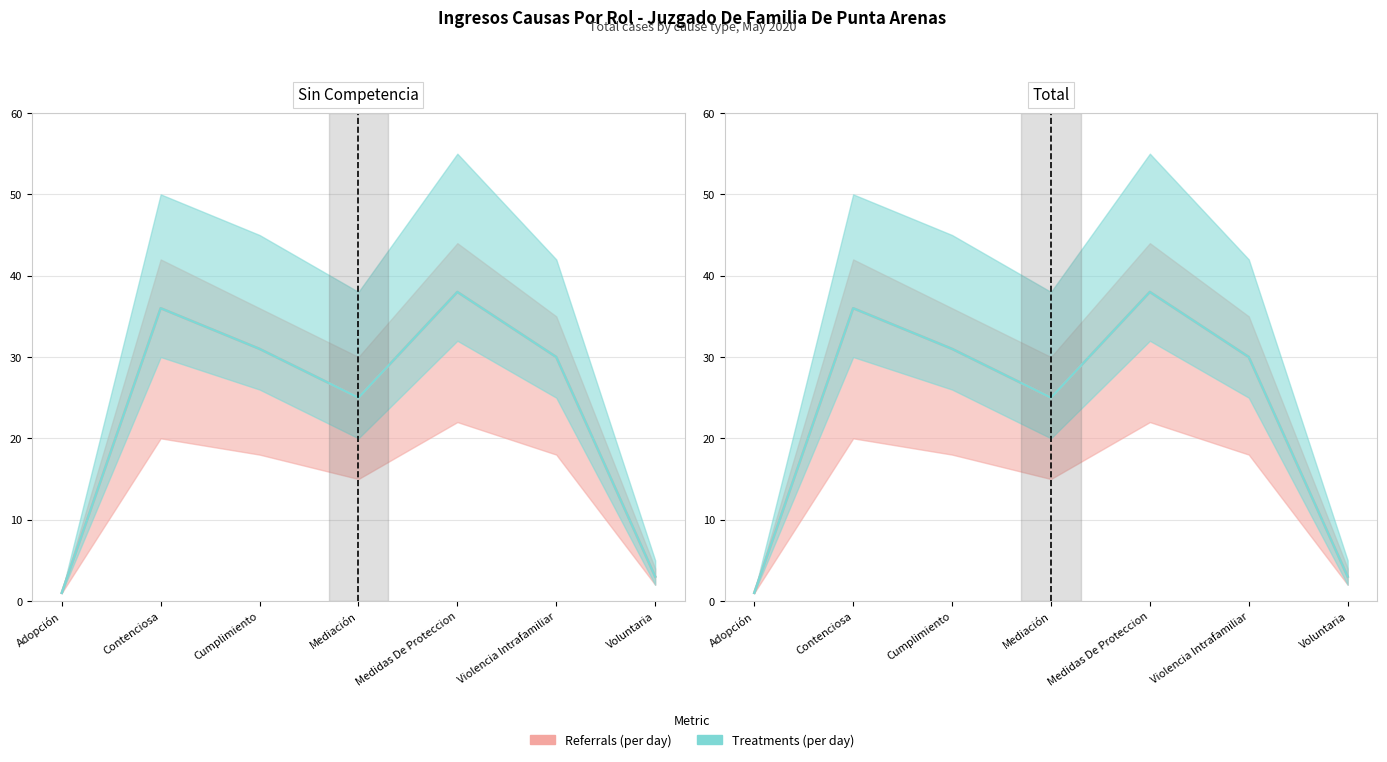

The Treatments (per day) series shows 39 at Mediación. True or false?

False